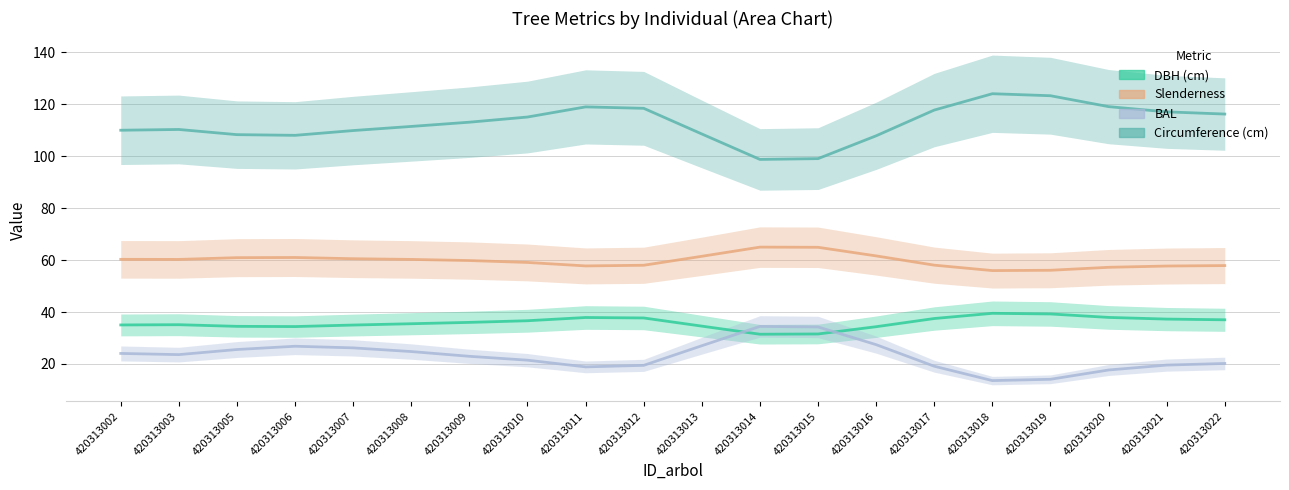

Which series has the widest spread of values?

Circumference (cm)